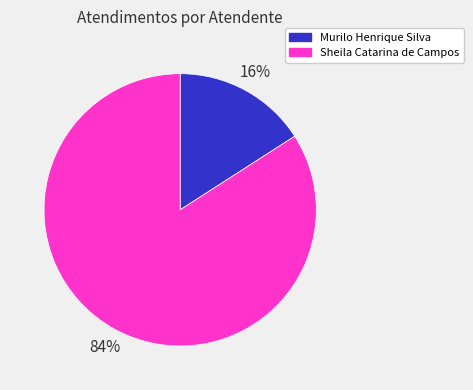

The Sheila Catarina de Campos slice represents 84% of the pie. True or false?

True